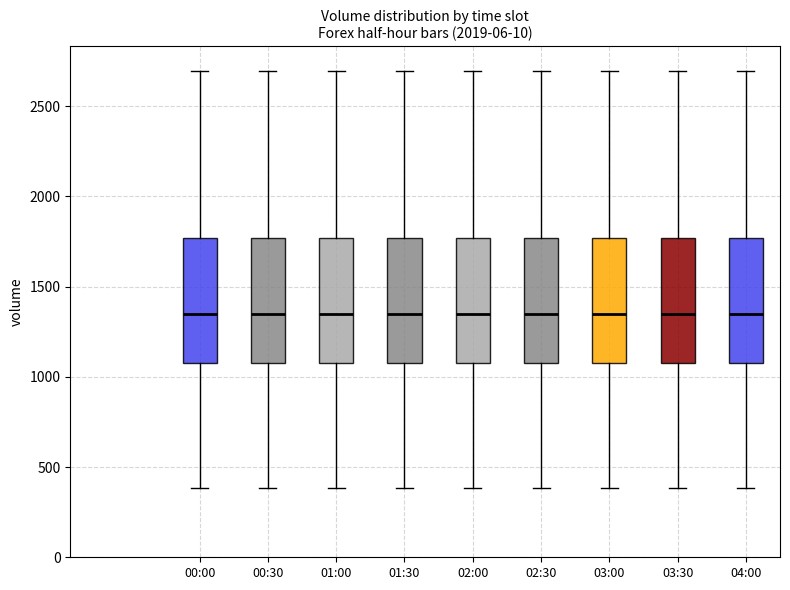

Where is the upper edge of the box for 02:30 on the y-axis? The values are not printed on the chart, so give them approximately, as read against the axis.

1750